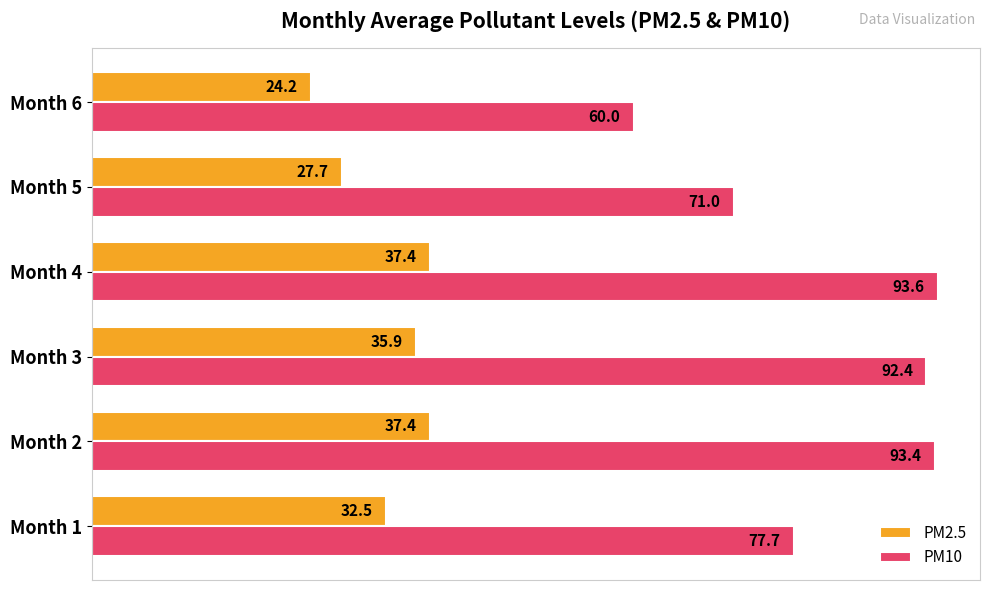

Which category has the lowest value across all series?

Month 6